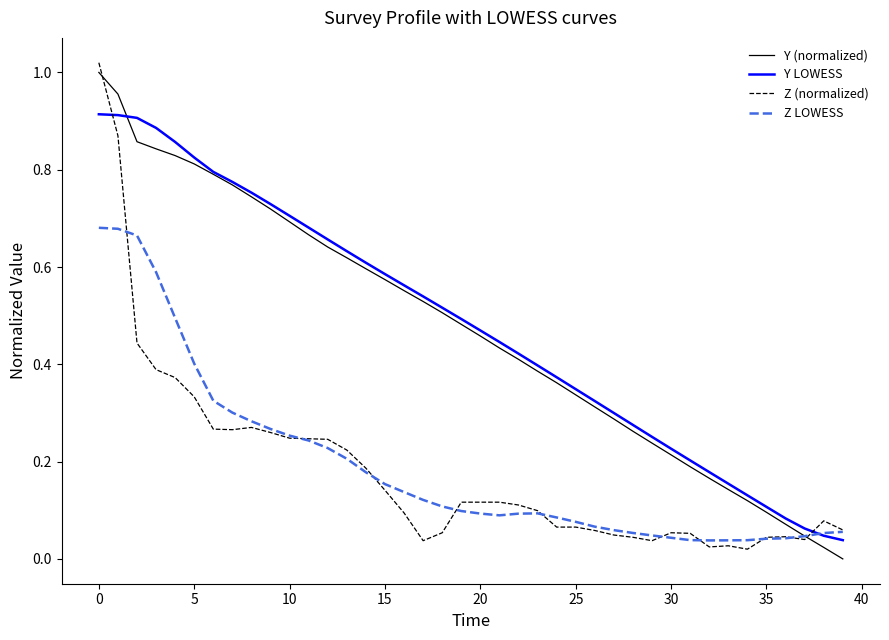

The value of Z LOWESS at 5 is 0.4. True or false?

True